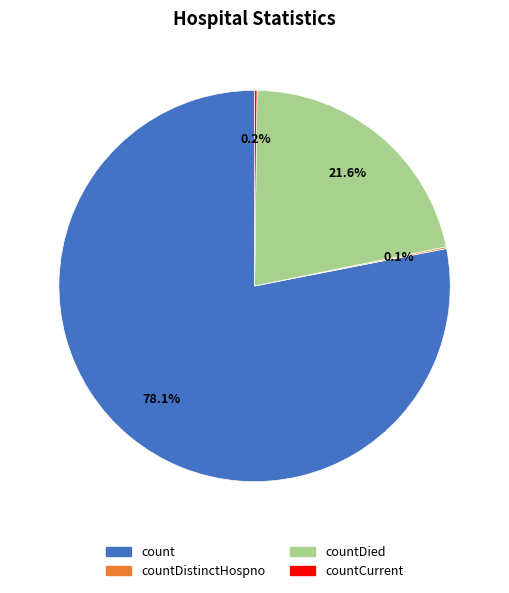

What percentage do count and countDied together represent?

99.7%